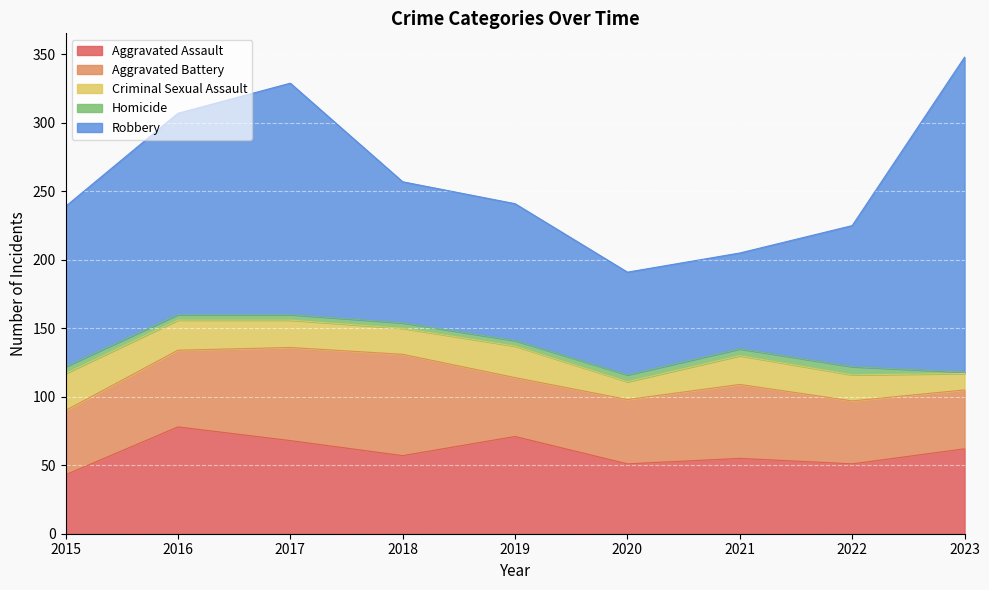

Between 2016 and 2022, which is larger?

2016